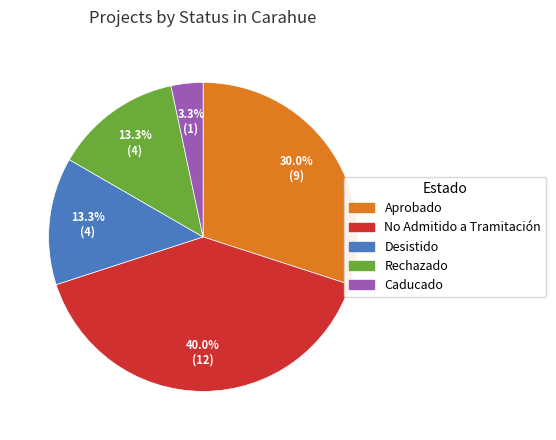

Is there any slice that represents more than half of the pie?

No